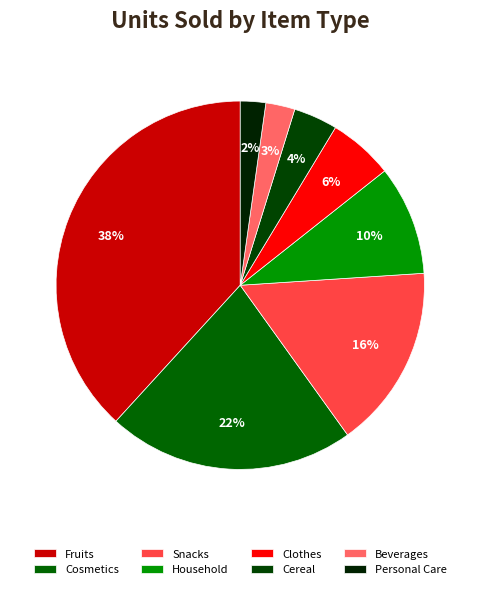

Which category has the biggest portion of the pie?

Fruits